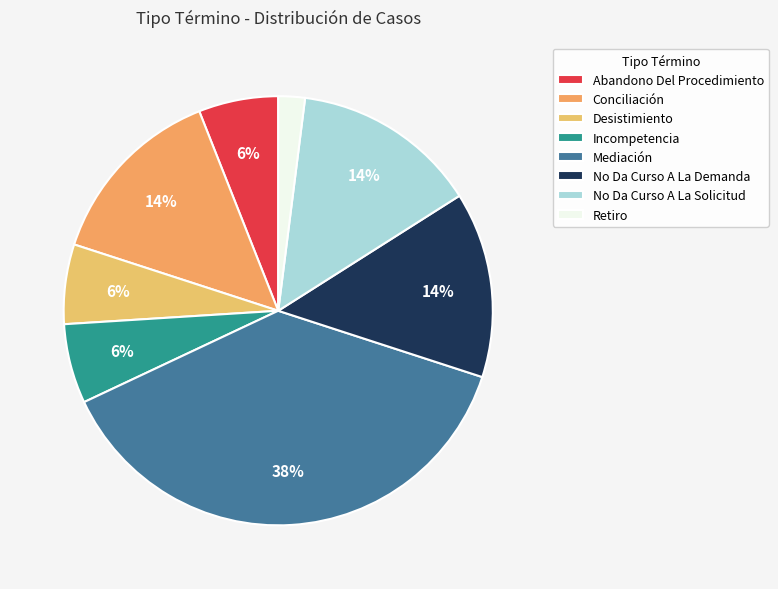

How many segments does this pie chart have?

8